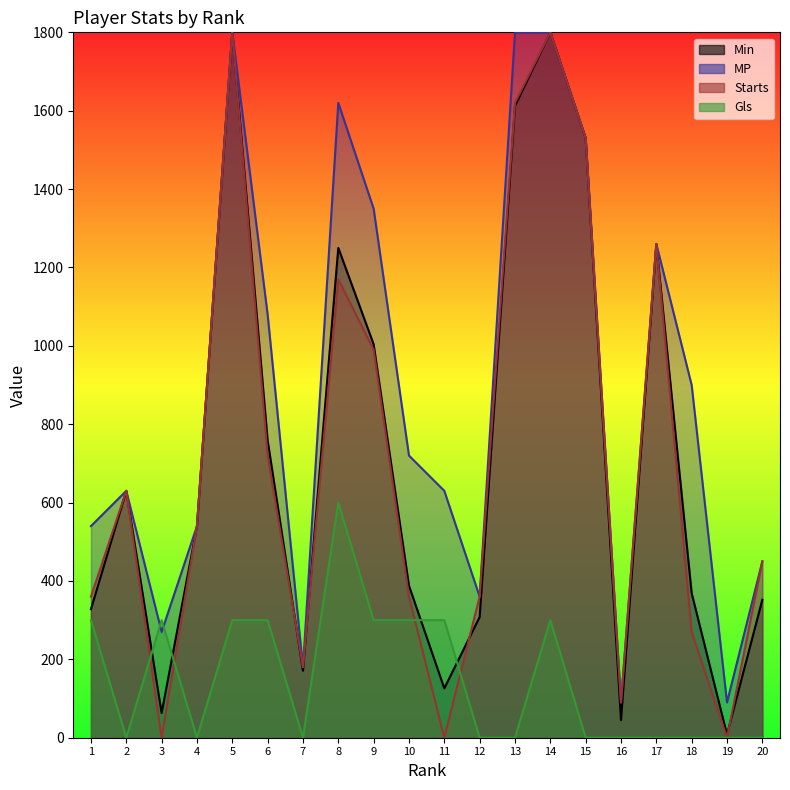

True or false: Min has more than 0 points higher than both neighbors.

True